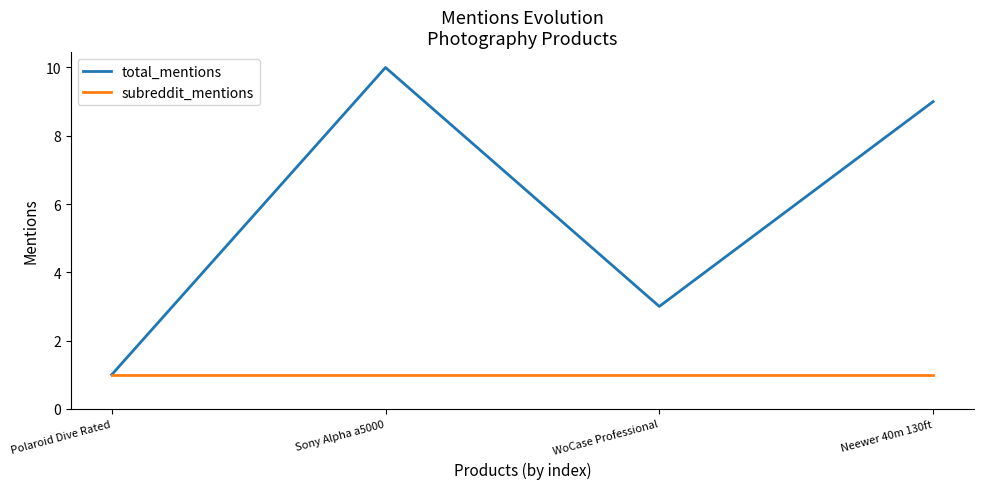

What position from the left is Neewer 40m 130ft?

4